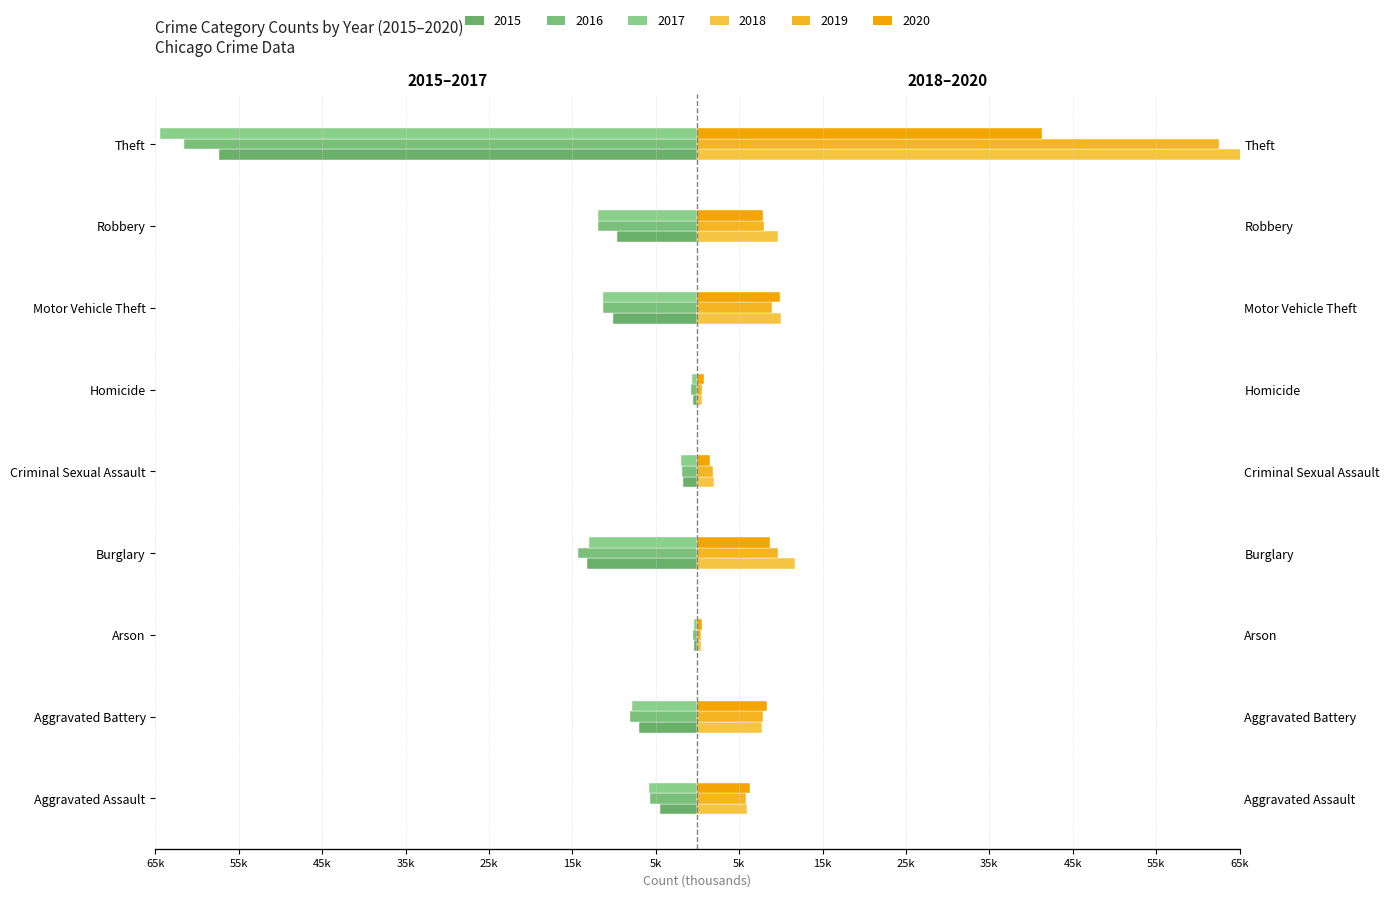

What is the sum of all 2018 values?

113.4